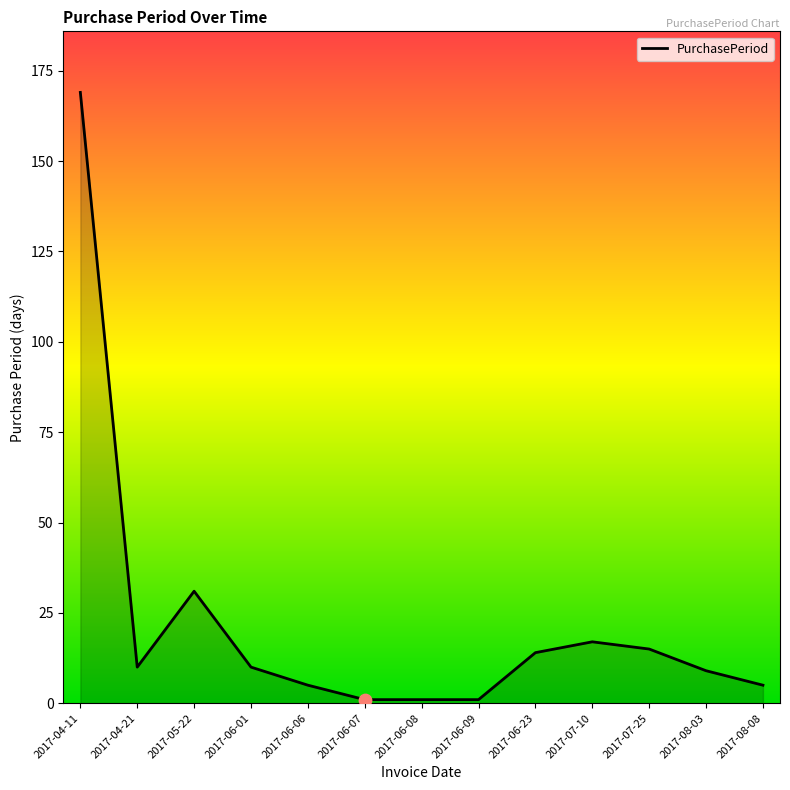

Which has a higher value, 2017-07-10 or 2017-08-08?

2017-07-10